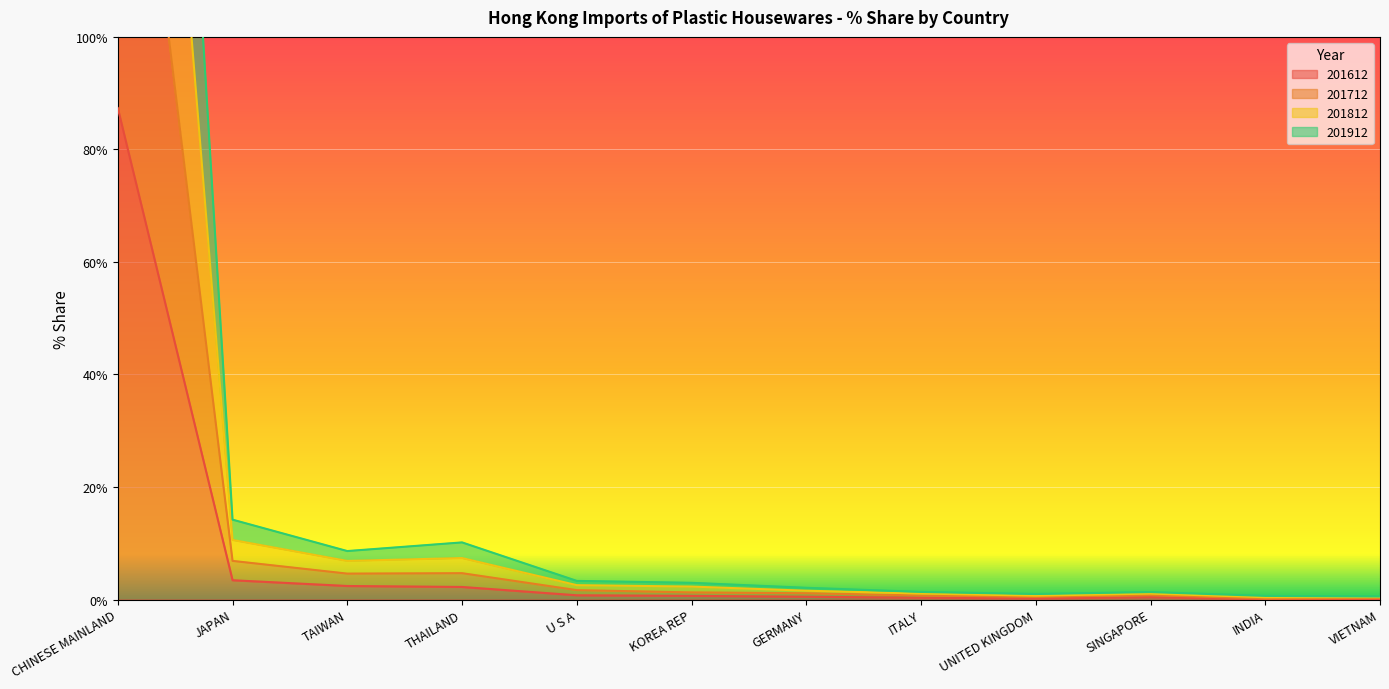

How many interior local peaks does the 201612 series have?

1